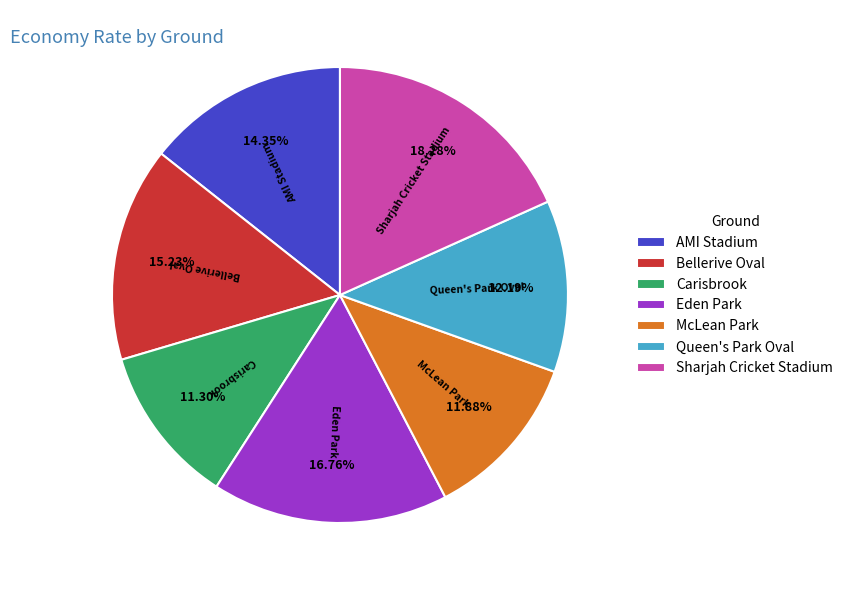

Between Carisbrook and Queen's Park Oval, which is larger?

Queen's Park Oval